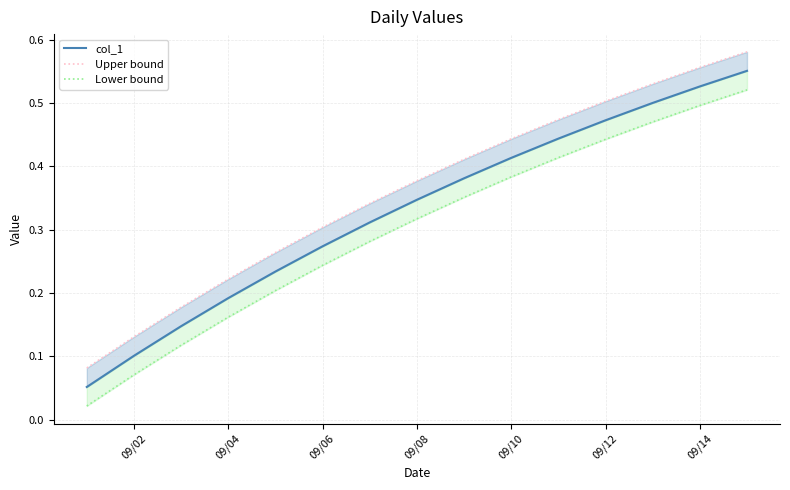

Rank the series at 09/02 from lowest to highest value.

Lower bound, col_1, Upper bound